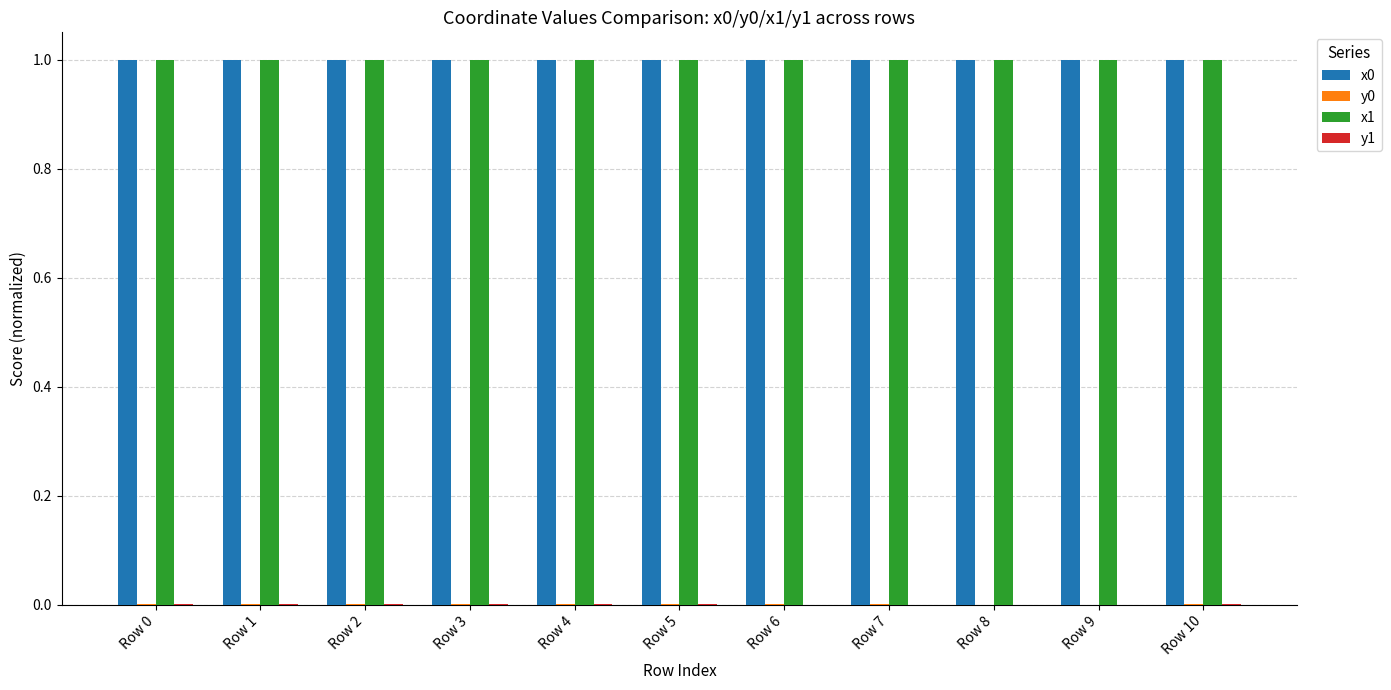

Is it true that x0 equals 1.0 at Row 2?

True